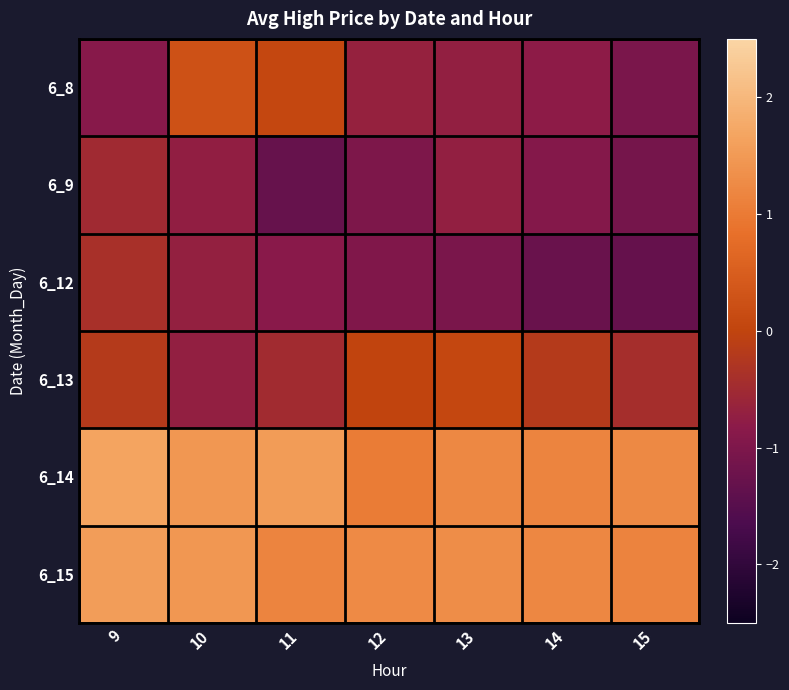

At how many categories does at least one series exceed -1?

7